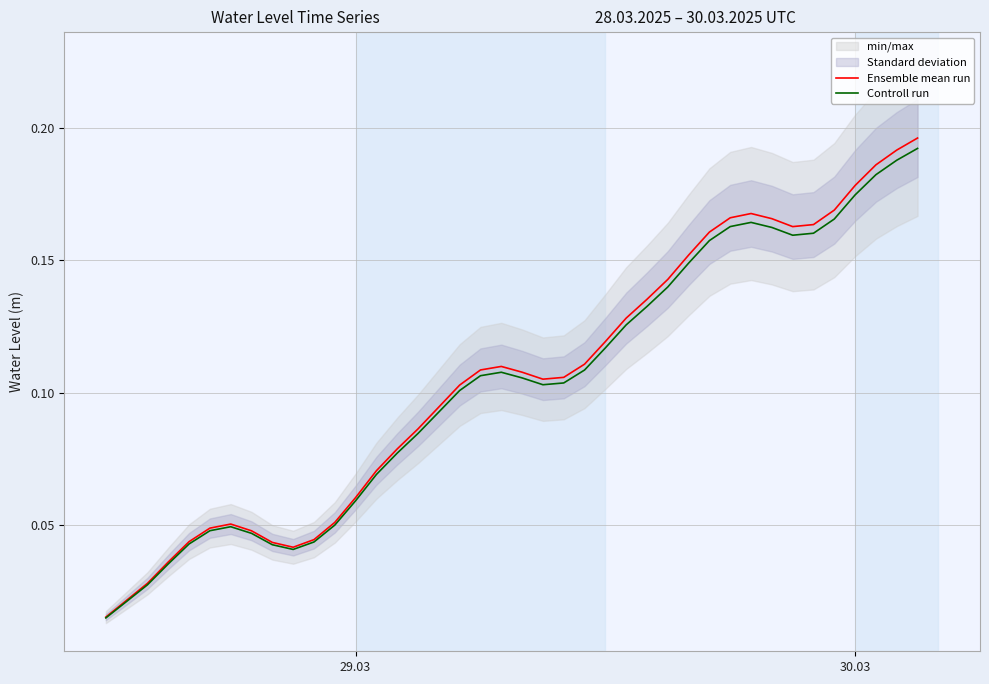

At which label does Ensemble mean run reach its minimum?

29.03